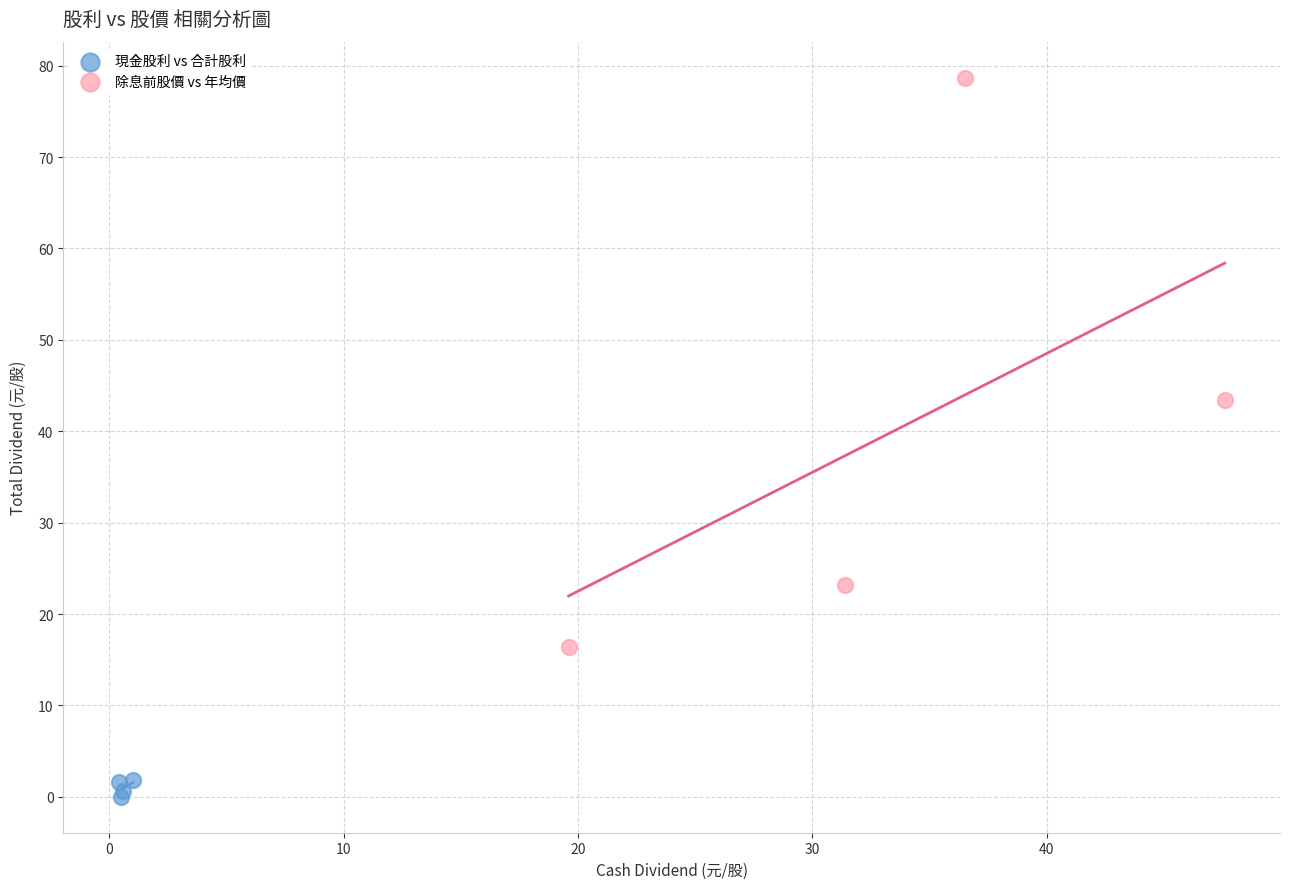

Which series contains the highest Y value?

除息前股價 vs 年均價